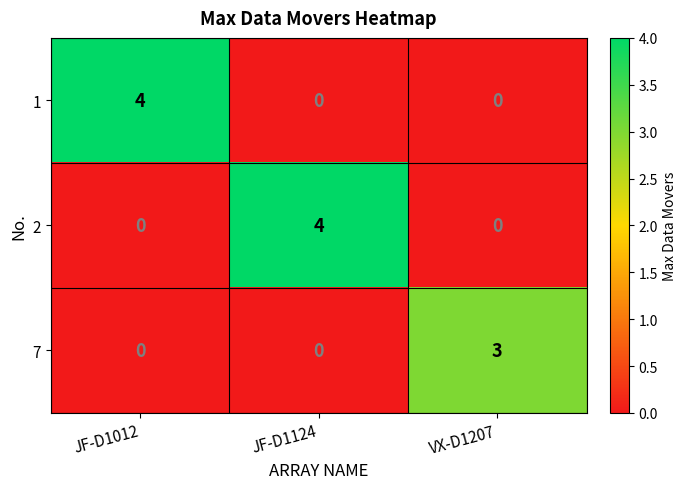

True or false: 2 has a value of 1 at JF-D1124.

False